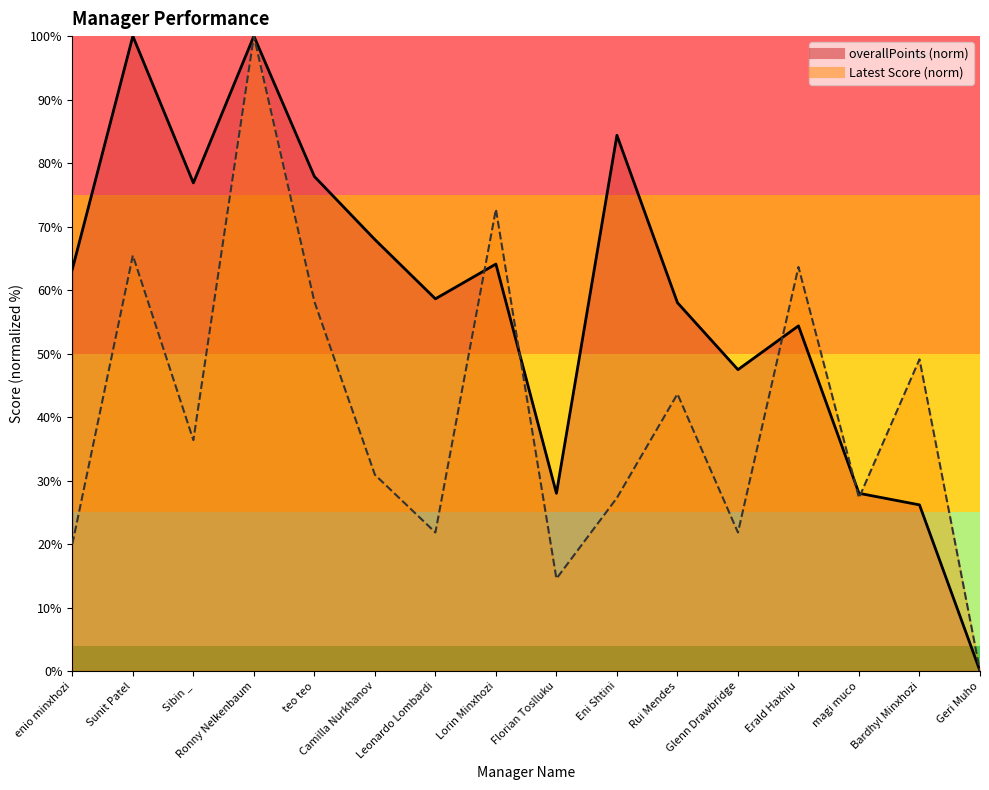

At which category does overallPoints reach its first local peak?

Sunit Patel